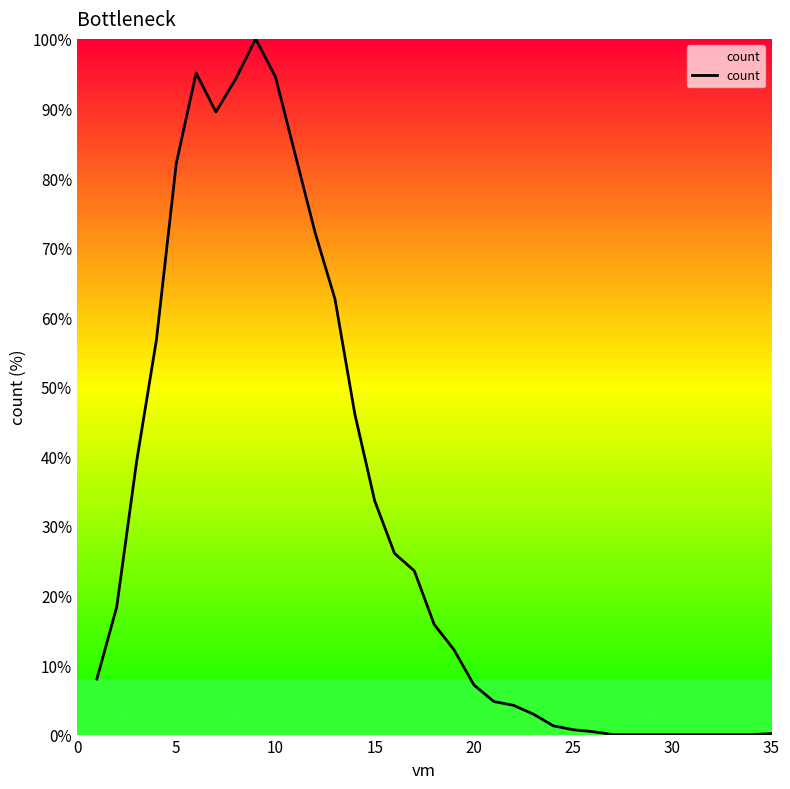

What is the maximum value shown in the chart?

100.0